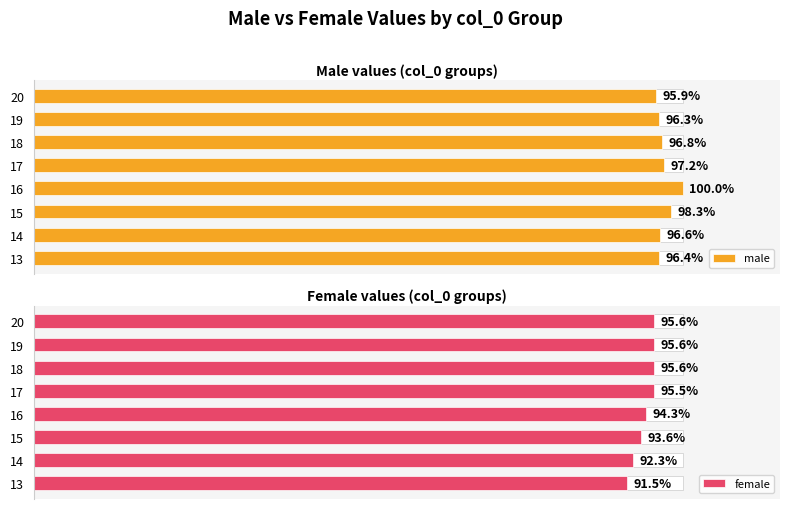

True or false: male has a value of 64.1 at 20.

False